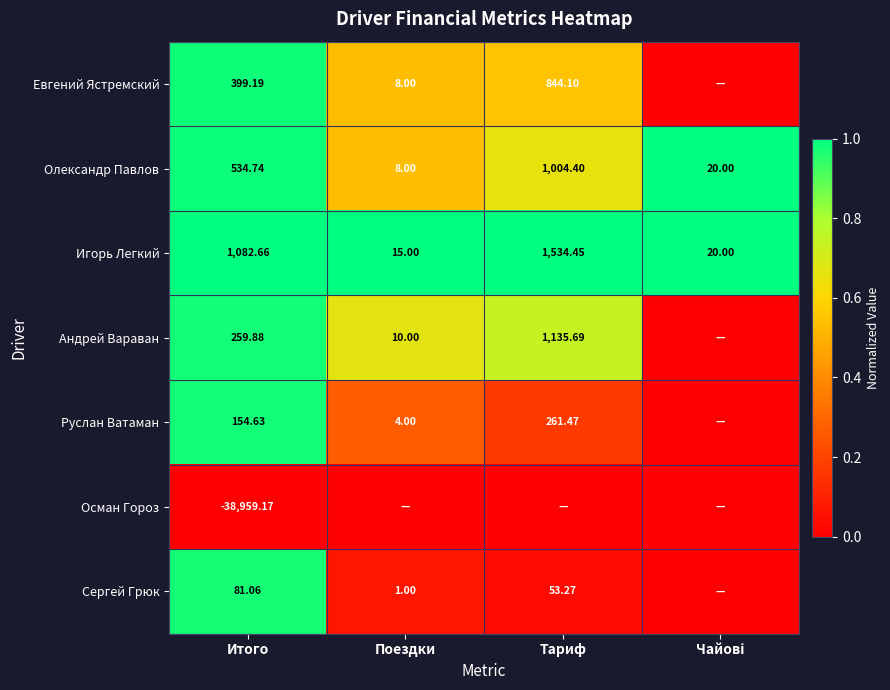

Which series has the largest range (max minus min)?

Евгений Ястремский